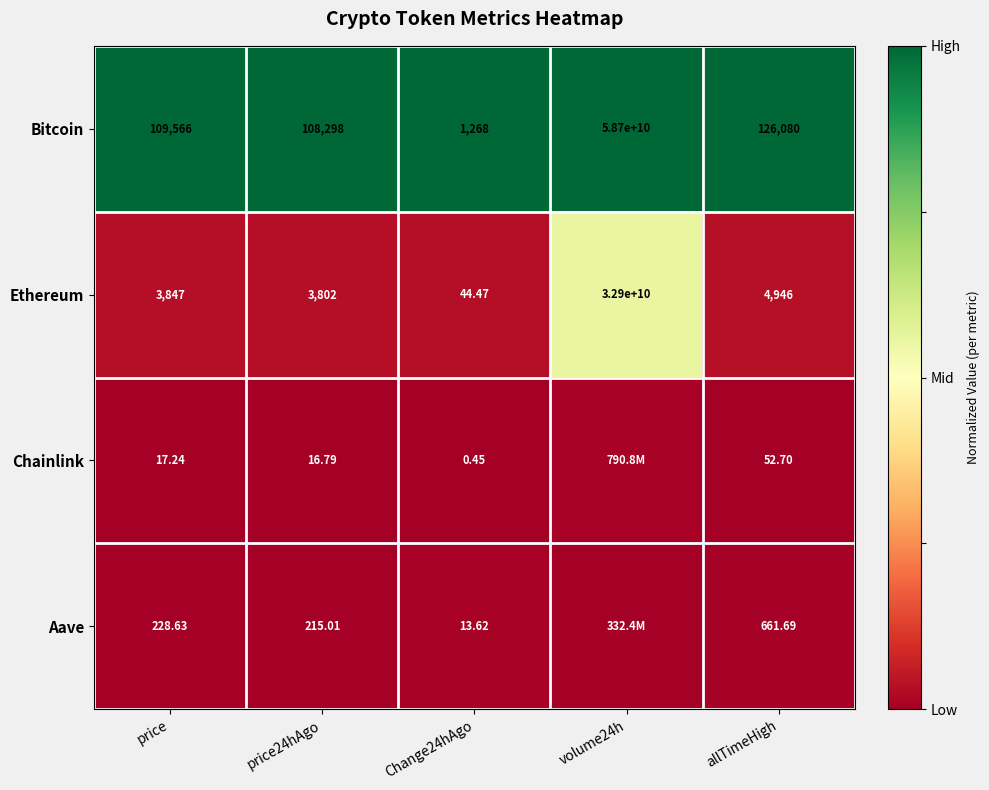

At price24hAgo, list the series in order from smallest to largest.

Chainlink, Aave, Ethereum, Bitcoin